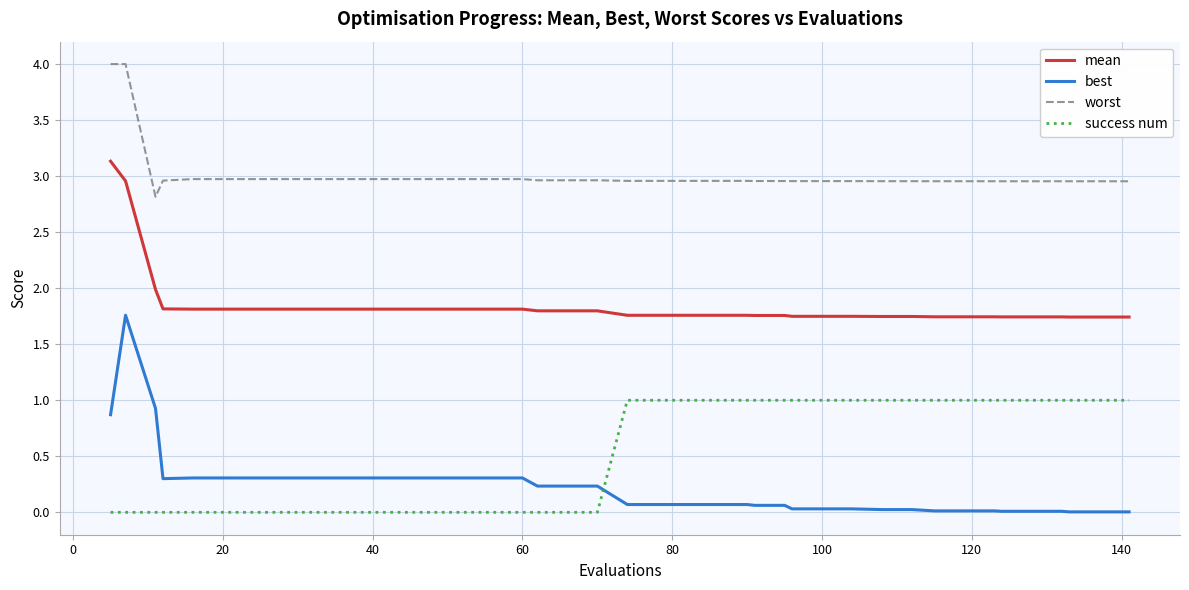

Which series has the largest total across all categories?

worst